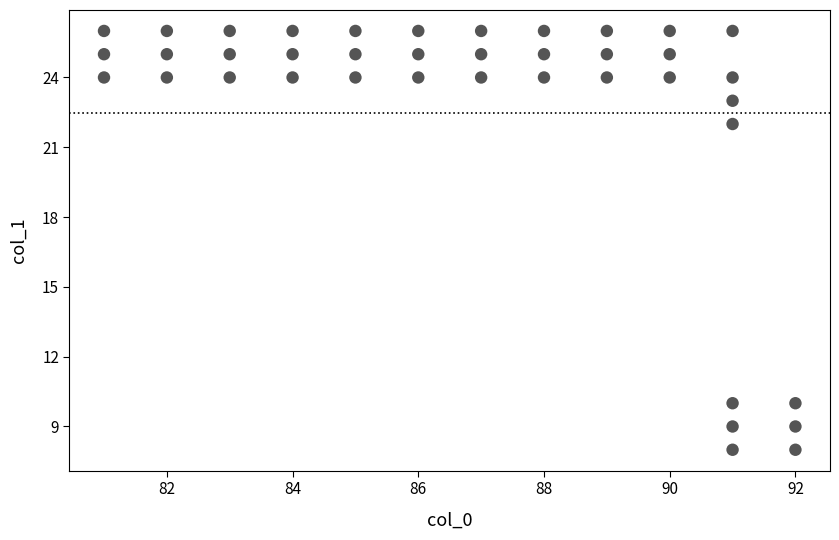

What is the range of Y values (max minus min)?

18